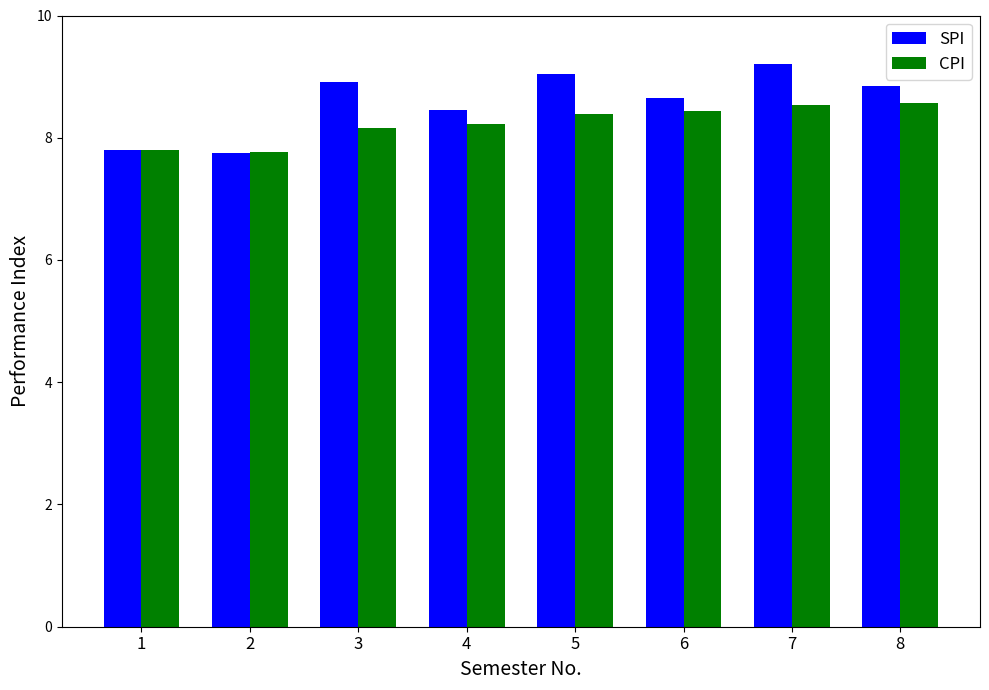

What is the value of the SPI bar at the 2nd from the left?

7.8